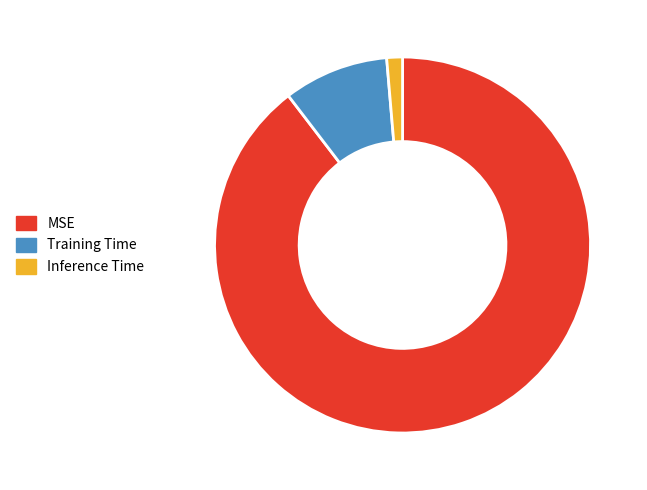

Rank the categories by value from lowest to highest.

Inference Time, Training Time, MSE